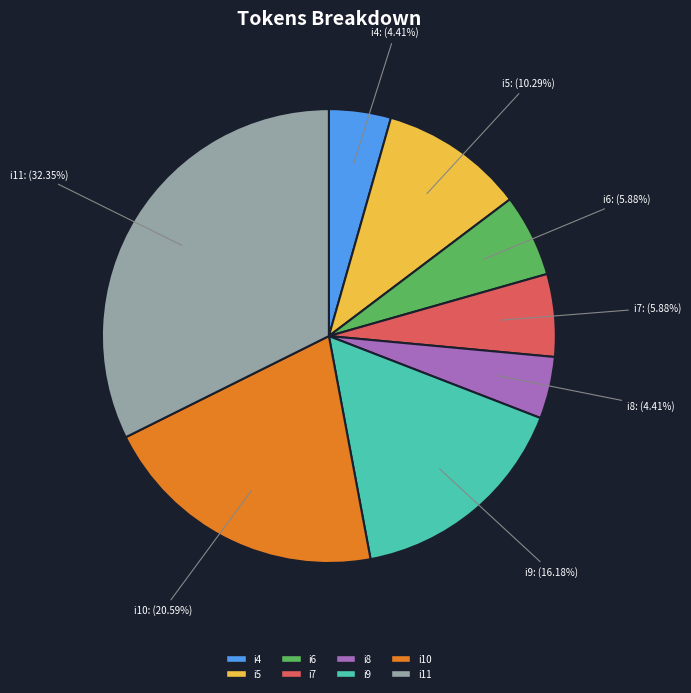

Is it true that i9 is 22% of the pie?

False